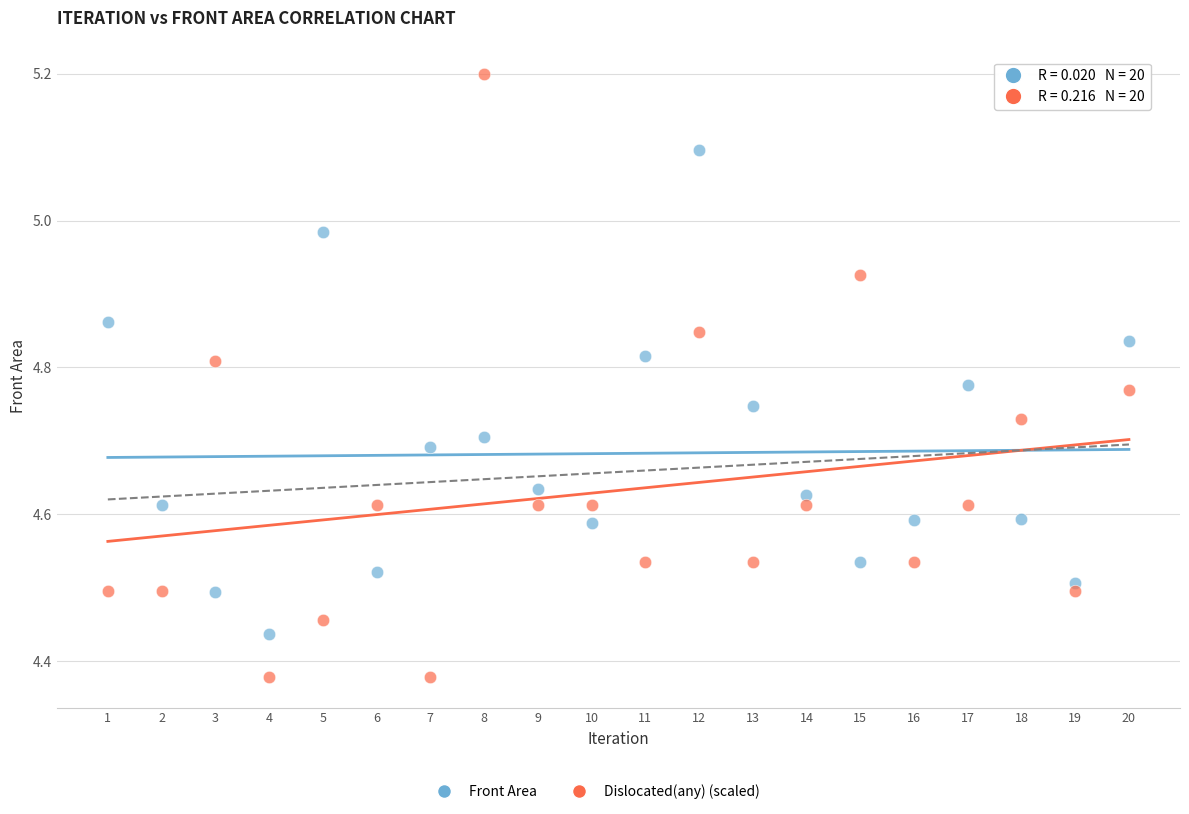

Across all data points, what is the range of Y values (max minus min)?

0.8